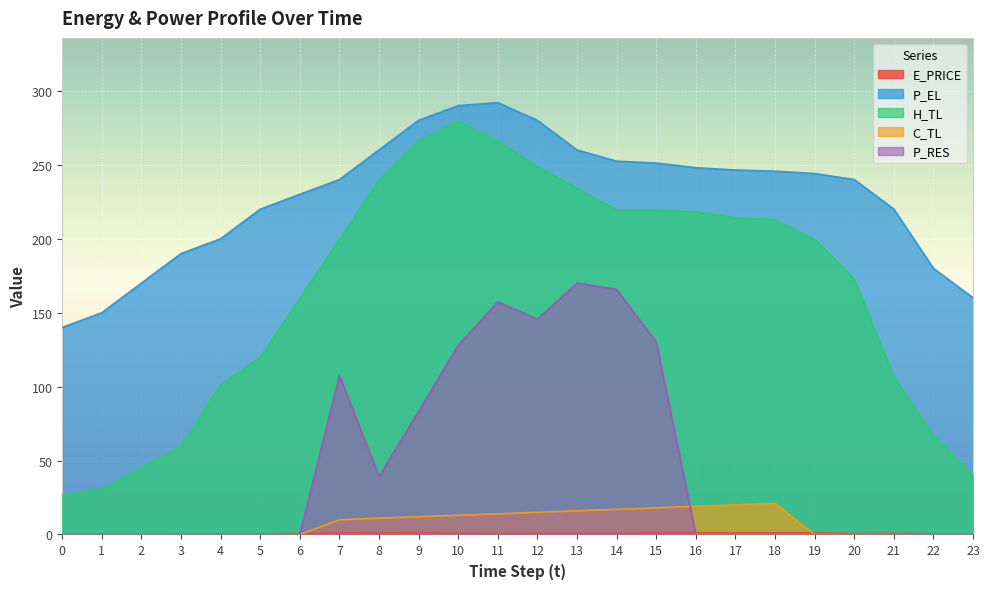

List the labels in order of P_RES value, largest first.

13, 14, 11, 12, 15, 10, 7, 9, 8, 0, 1, 2, 3, 4, 5, 6, 16, 17, 18, 19, 20, 21, 22, 23